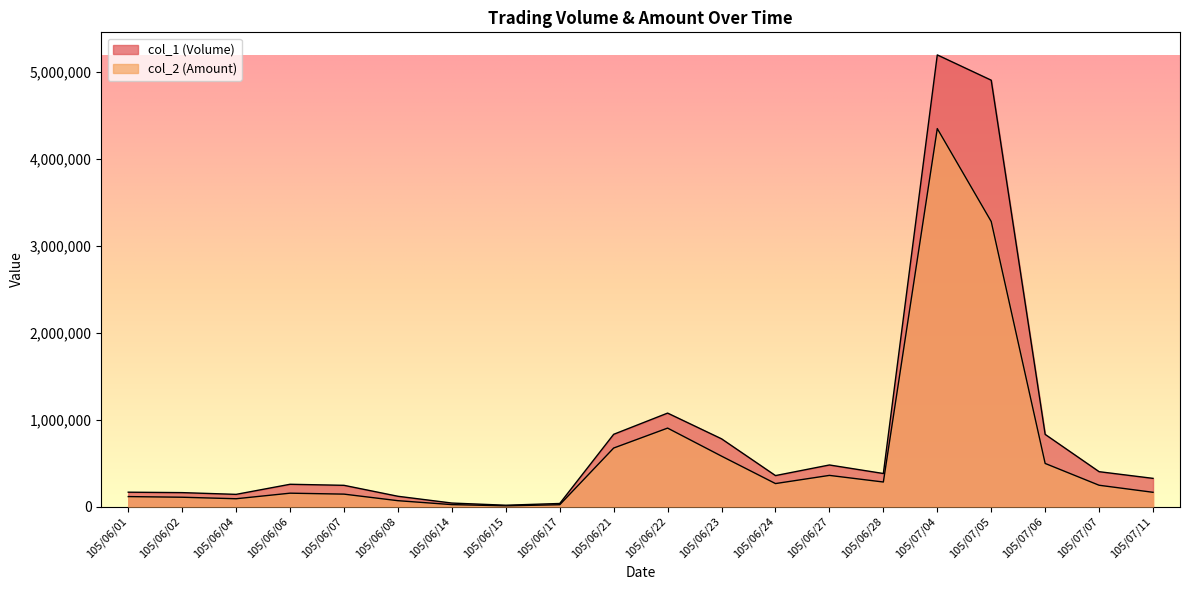

Where does the col_1 (Volume) series first go above 356000?

105/06/21